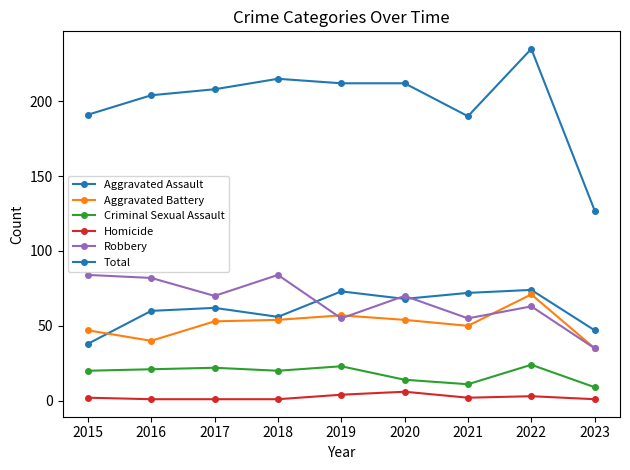

Reading left to right, list all the values displayed in this chart.

Aggravated Assault: 38	60	62	56	73	68	72	74	47
Aggravated Battery: 47	40	53	54	57	54	50	71	35
Criminal Sexual Assault: 20	21	22	20	23	14	11	24	9
Homicide: 2	1	1	1	4	6	2	3	1
Robbery: 84	82	70	84	55	70	55	63	35
Total: 191	204	208	215	212	212	190	235	127